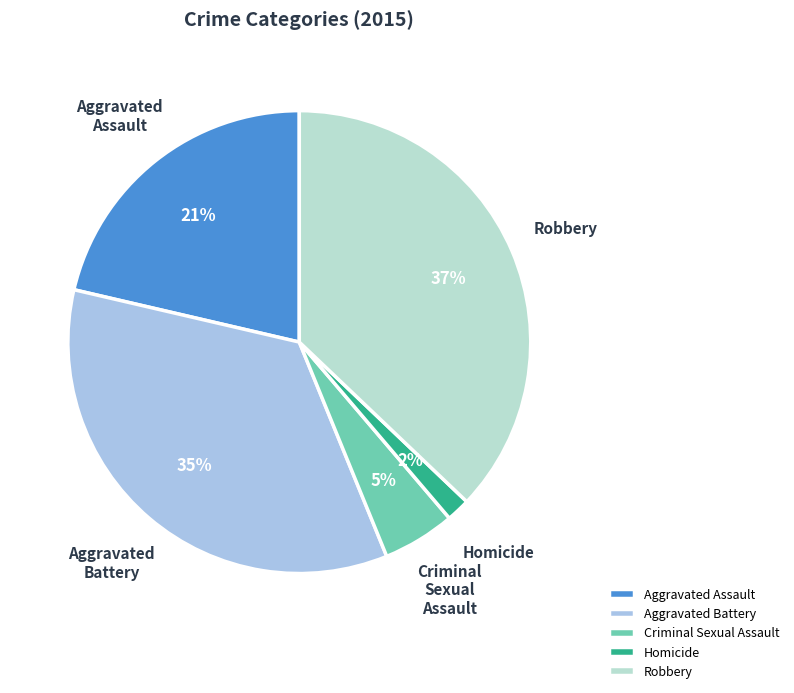

Rank the categories by value from lowest to highest.

Homicide, Criminal Sexual Assault, Aggravated Assault, Aggravated Battery, Robbery